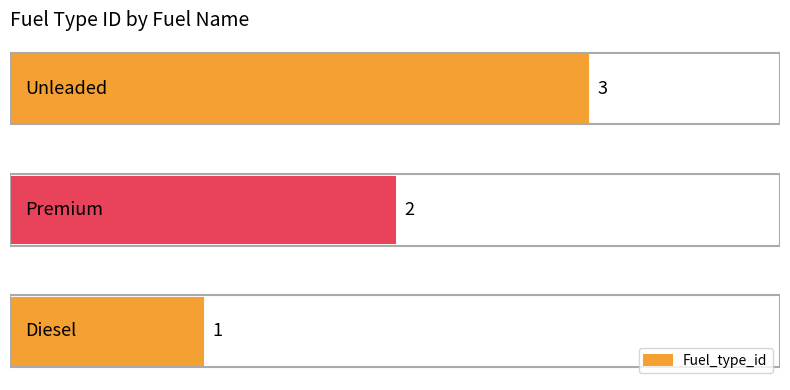

What is the sum of all values?

6